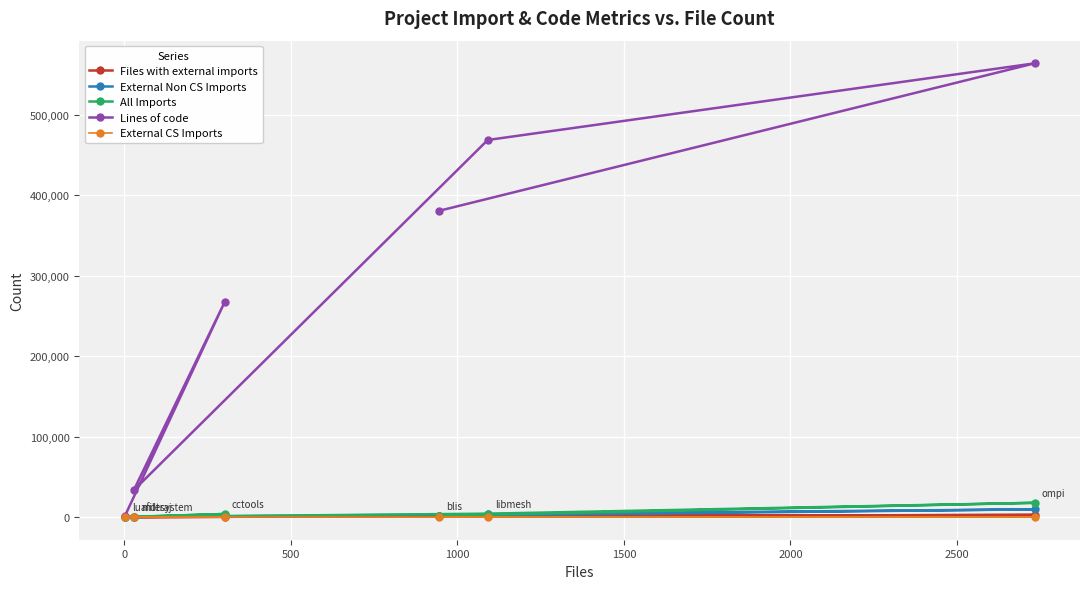

How many lines are shown in the chart?

5